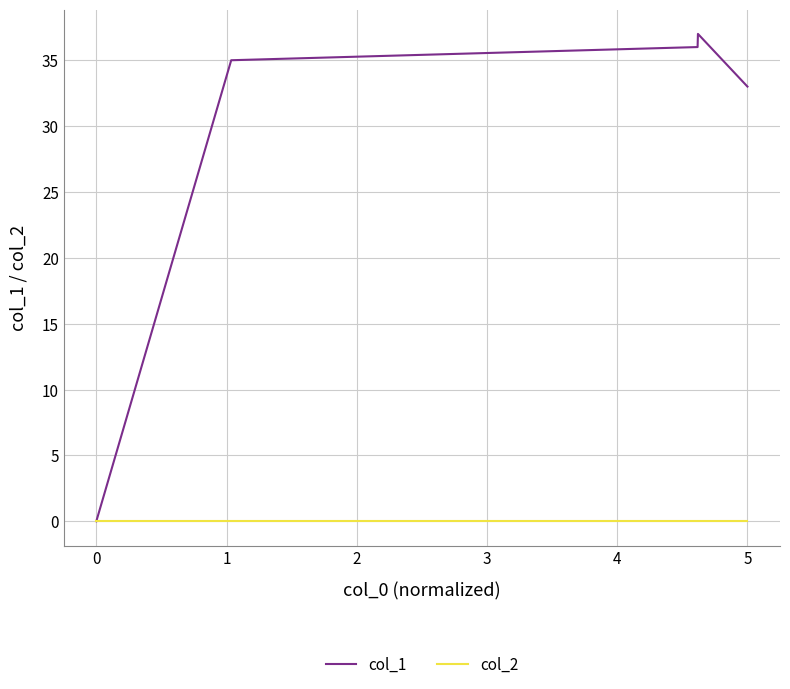

Which series has the largest total across all categories?

col_1